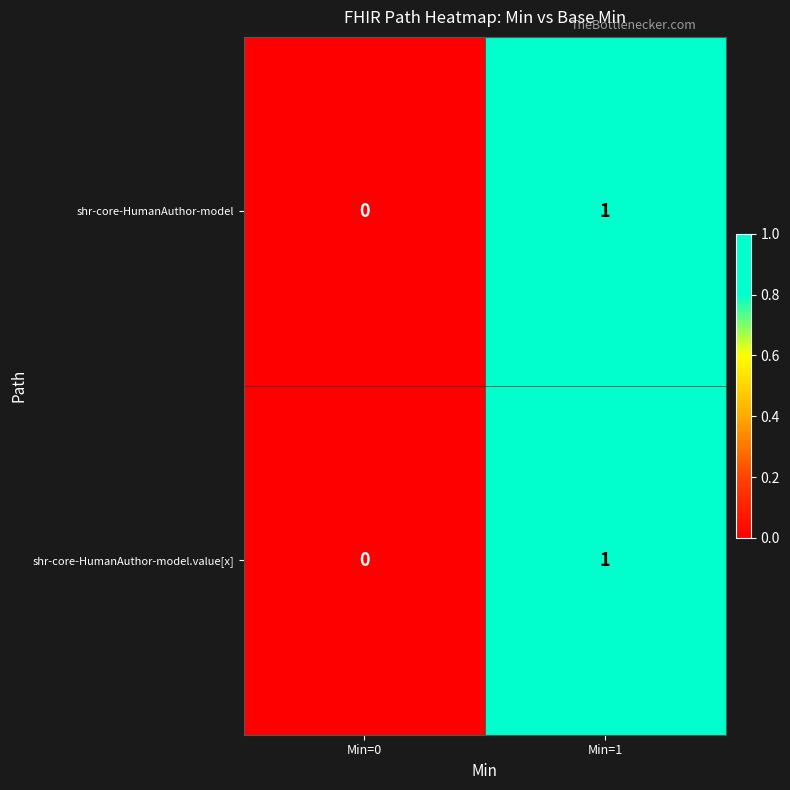

Count the number of categories in the chart.

2